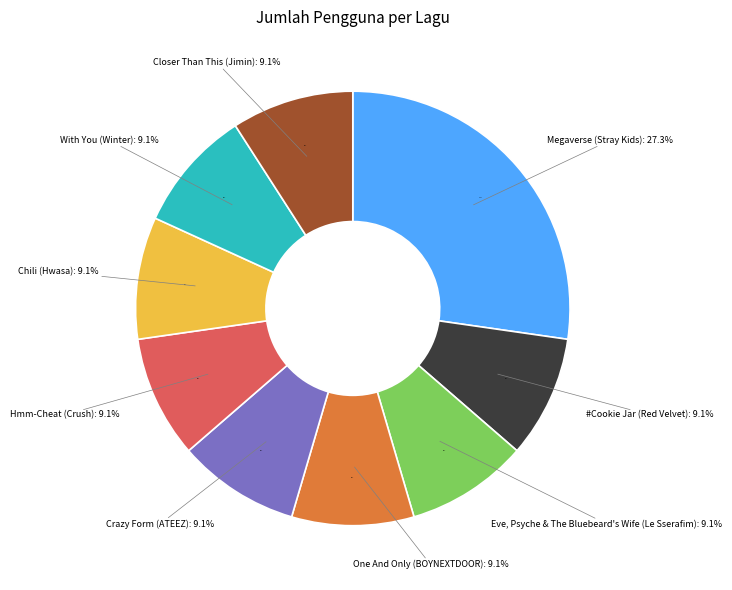

Which category has the smallest portion of the pie?

#Cookie Jar (Red Velvet)